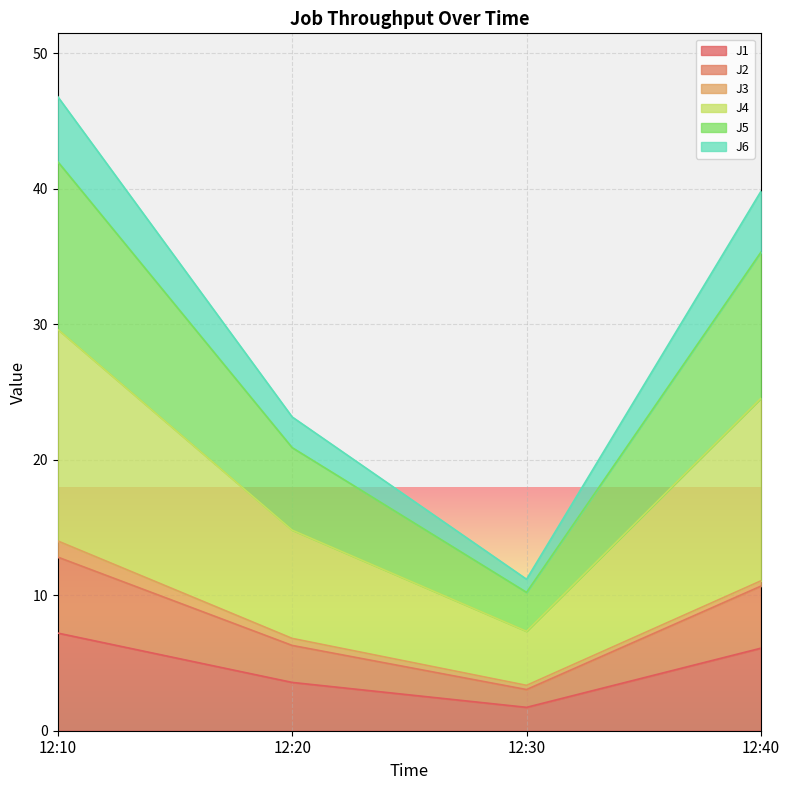

Does the chart display data point markers on the line(s)?

No